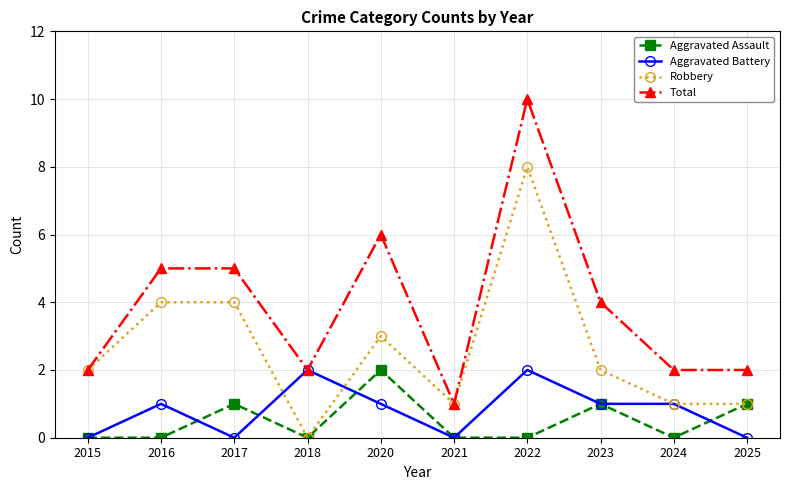

How many values in Robbery are above zero?

9